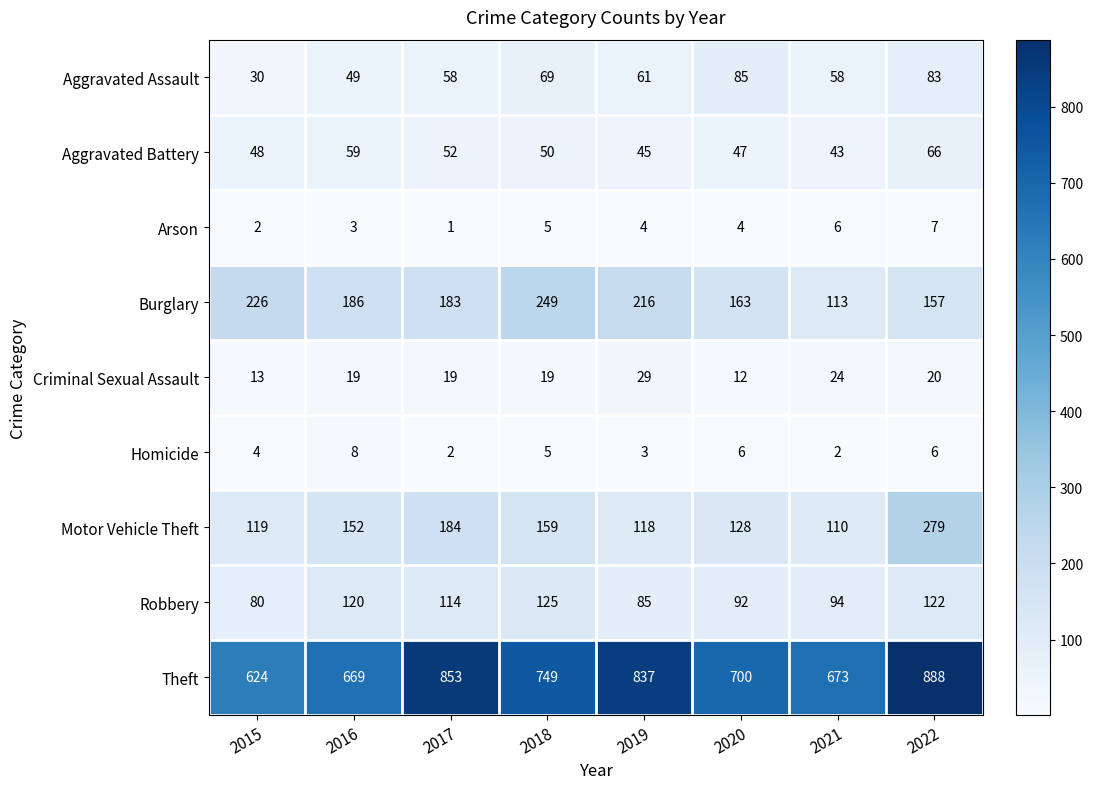

Rank the categories by Theft value from highest to lowest.

2022, 2017, 2019, 2018, 2020, 2021, 2016, 2015